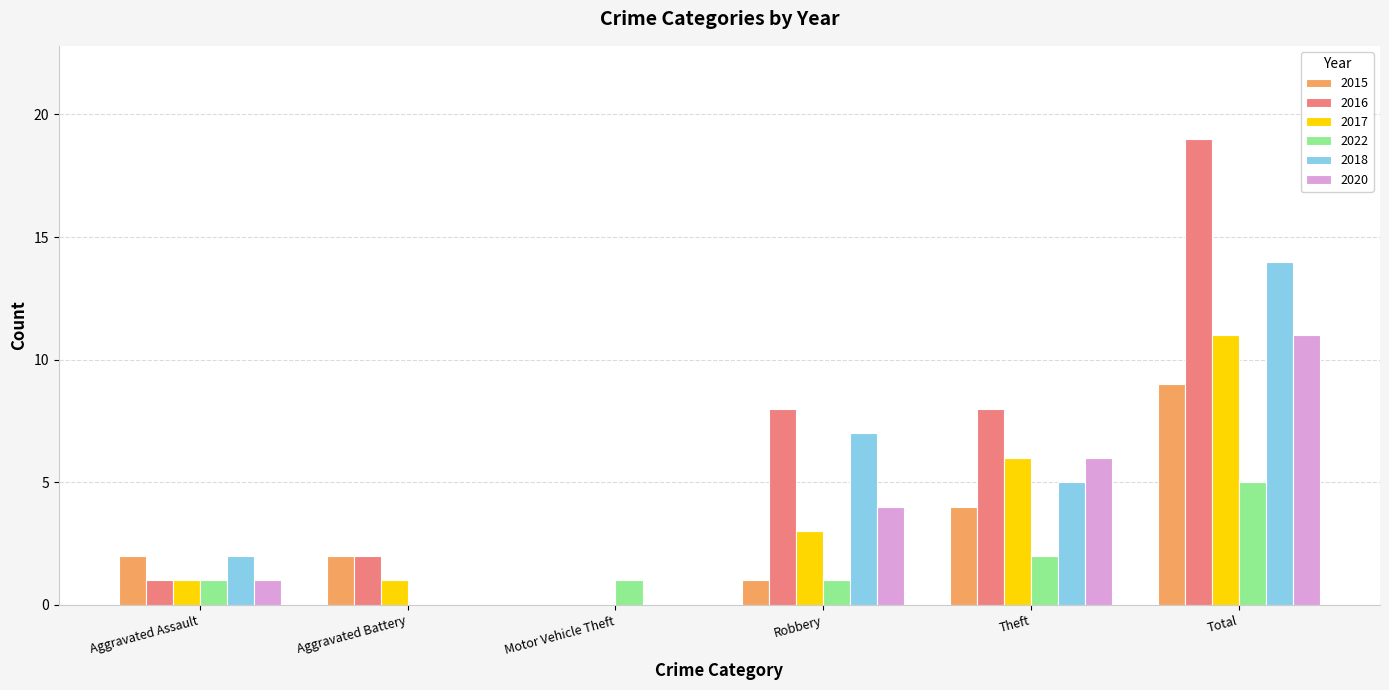

What are all the series names shown in the legend?

2015, 2016, 2017, 2022, 2018, 2020